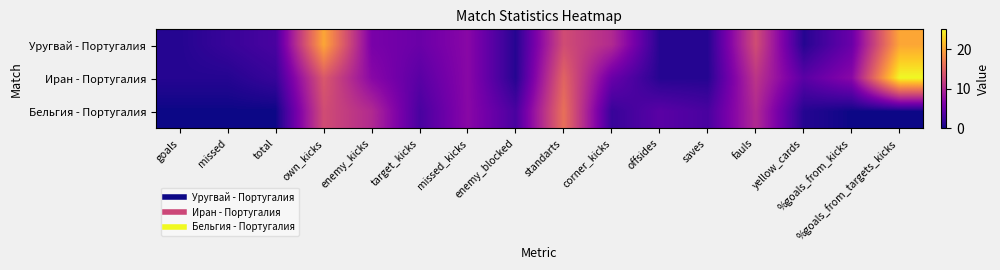

At fauls, list the series in order from smallest to largest.

Бельгия - Португалия, Иран - Португалия, Уругвай - Португалия